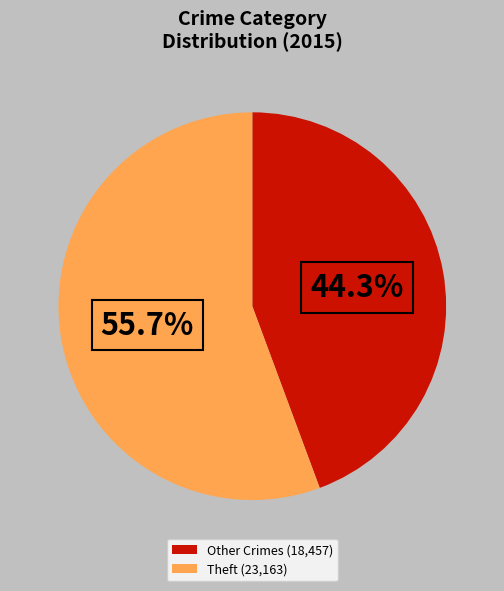

To the nearest percent, what is the average slice percentage?

50%